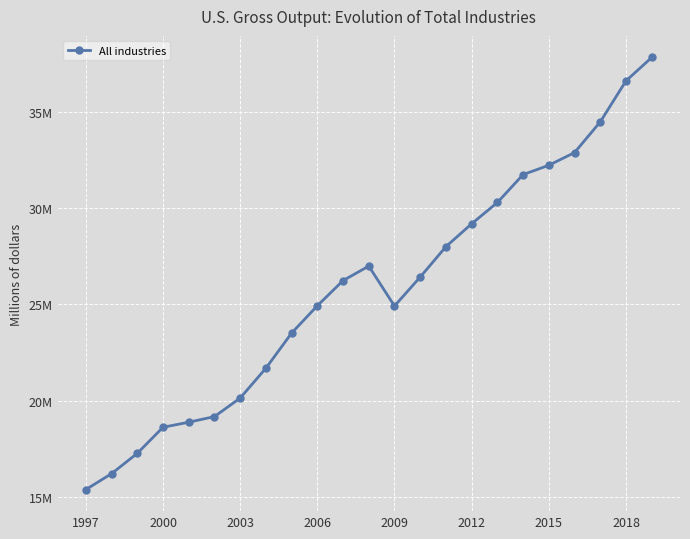

What is the average value?

25810233